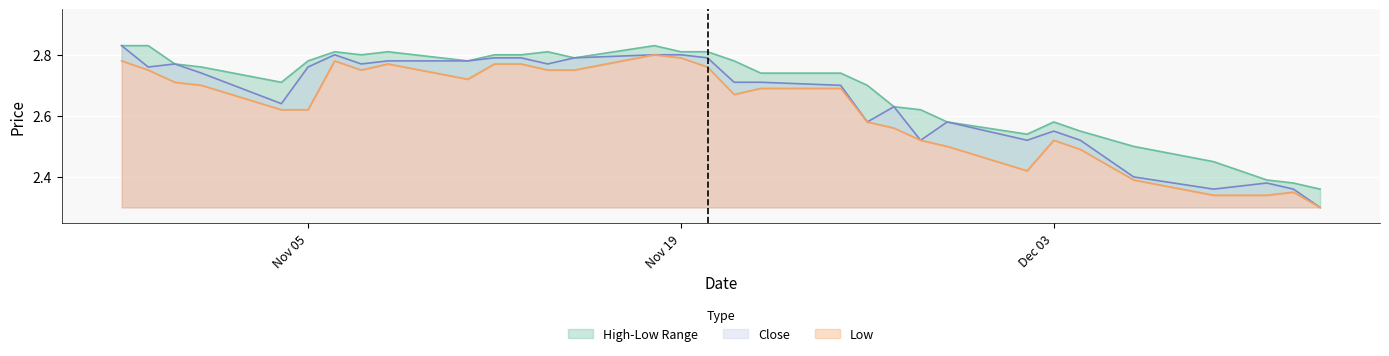

Reading left to right, extract all data points from this chart.

High: 2.8	2.8	2.8	2.8	2.7	2.8	2.8	2.8	2.8	2.8	2.8	2.8	2.8	2.8	2.8	2.8	2.8	2.8	2.7	2.7	2.7	2.6	2.6	2.6	2.5	2.6	2.5	2.5	2.5	2.4	2.4	2.4
Low: 2.8	2.8	2.7	2.7	2.6	2.6	2.8	2.8	2.8	2.7	2.8	2.8	2.8	2.8	2.8	2.8	2.8	2.7	2.7	2.7	2.6	2.6	2.5	2.5	2.4	2.5	2.5	2.4	2.3	2.3	2.4	2.3
Close: 2.8	2.8	2.8	2.7	2.6	2.8	2.8	2.8	2.8	2.8	2.8	2.8	2.8	2.8	2.8	2.8	2.8	2.7	2.7	2.7	2.6	2.6	2.5	2.6	2.5	2.5	2.5	2.4	2.4	2.4	2.4	2.3